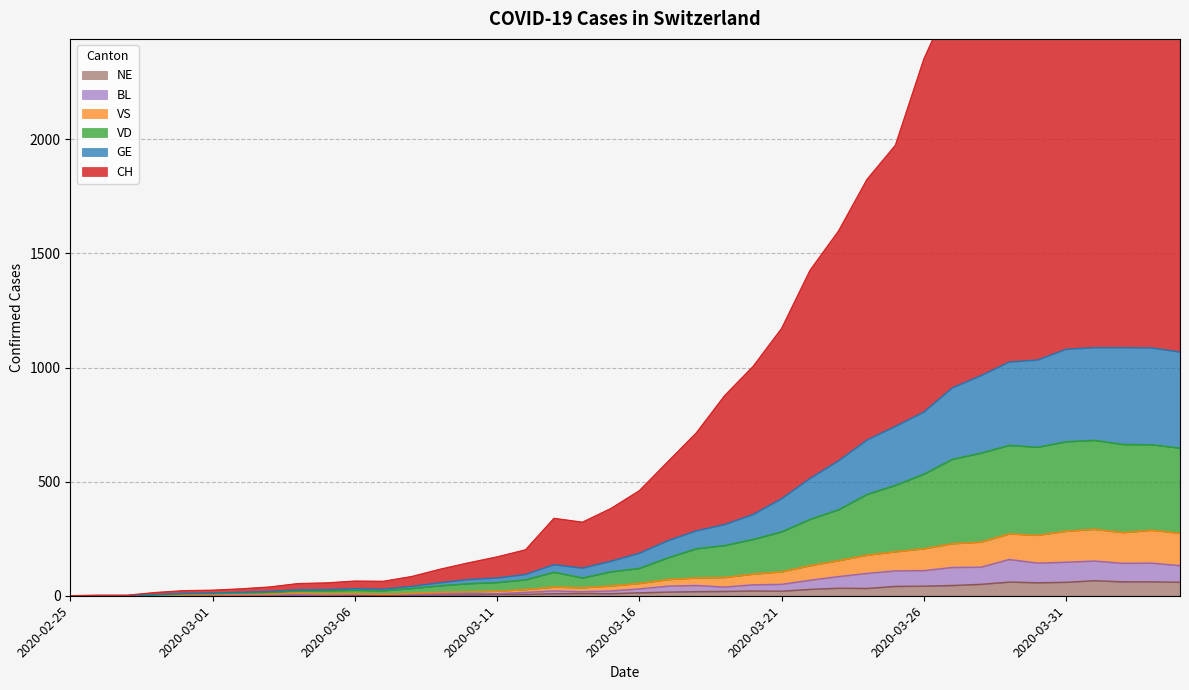

Which series has the largest range (max minus min)?

CH